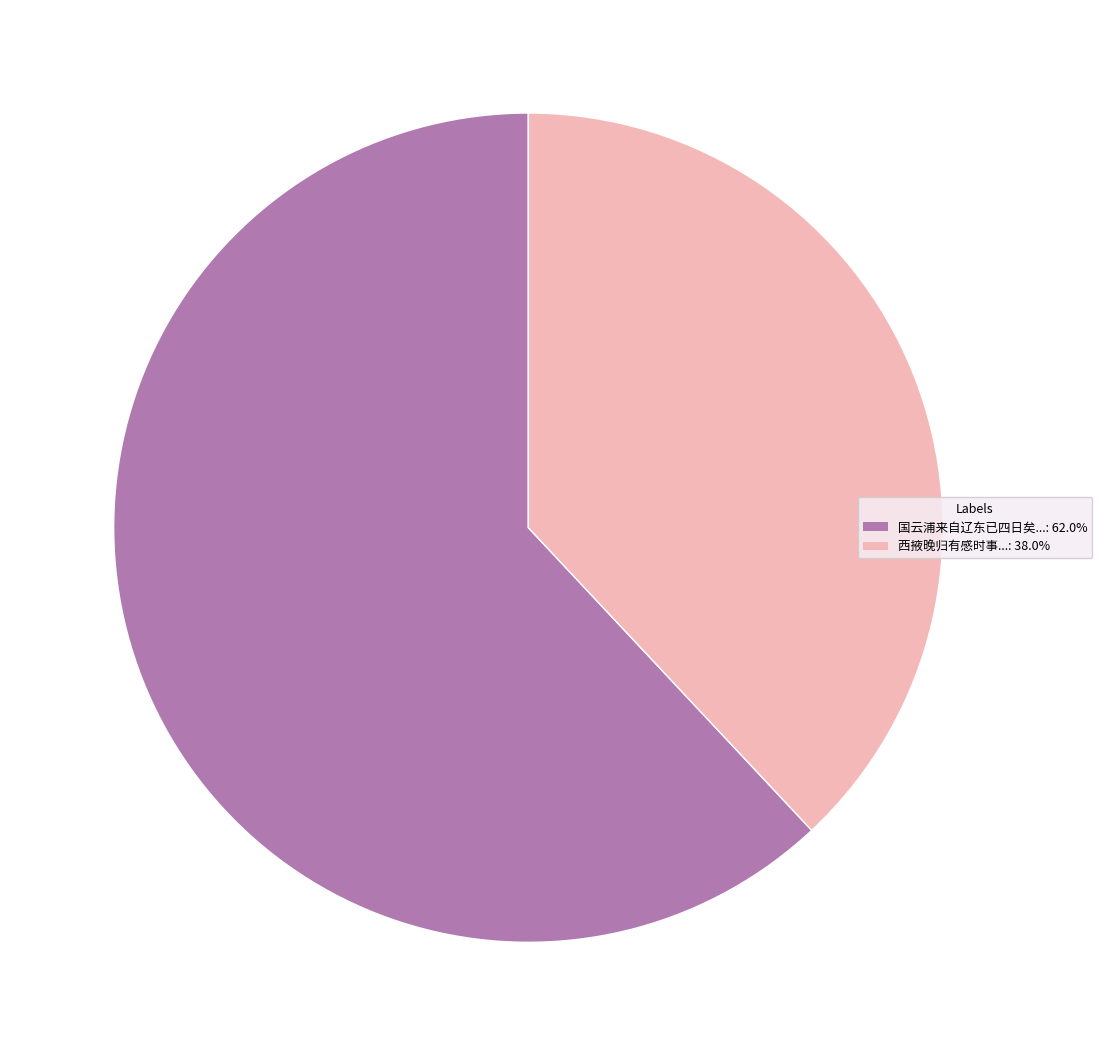

Is there a majority slice in this chart?

Yes